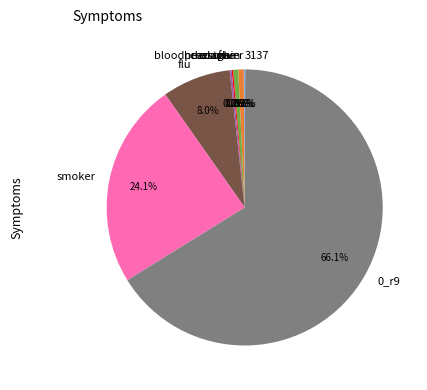

What portion of the pie excludes 0_r9?

33.9%